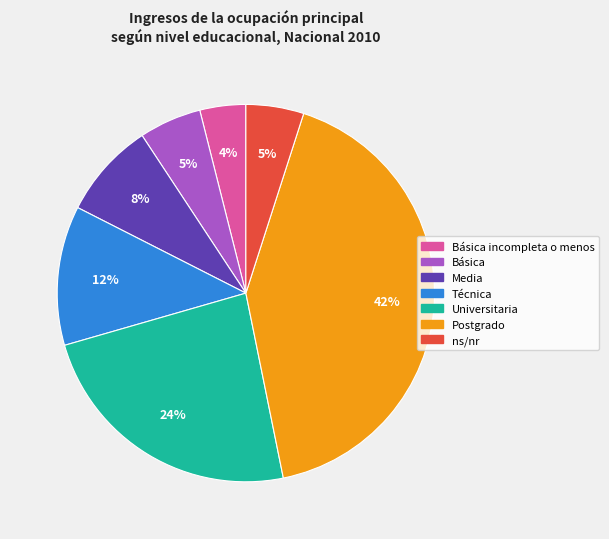

Count the number of slices in the pie.

7